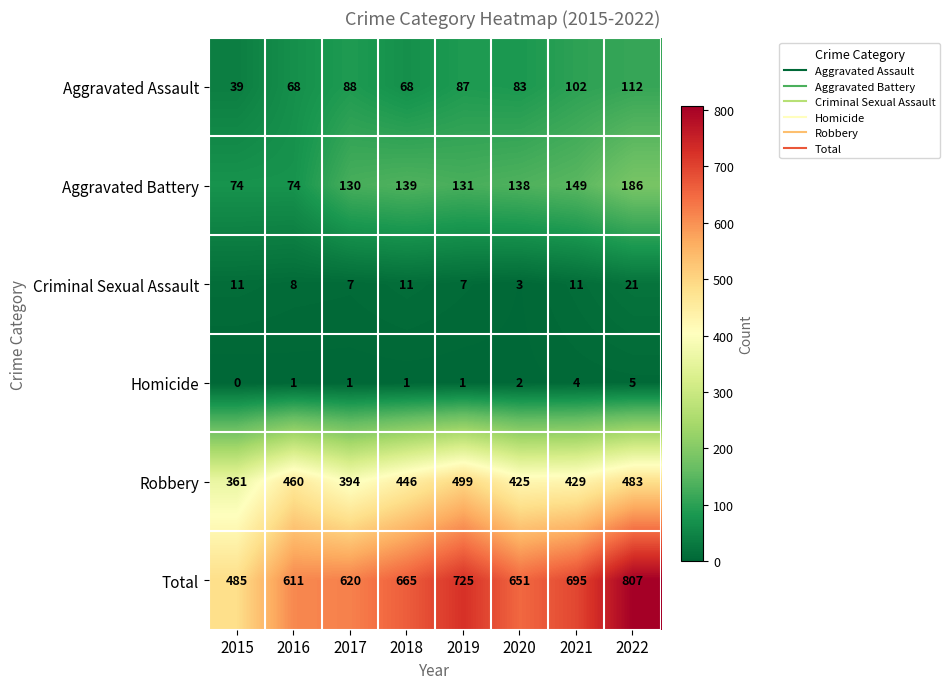

Which category has the highest value across all series?

2022